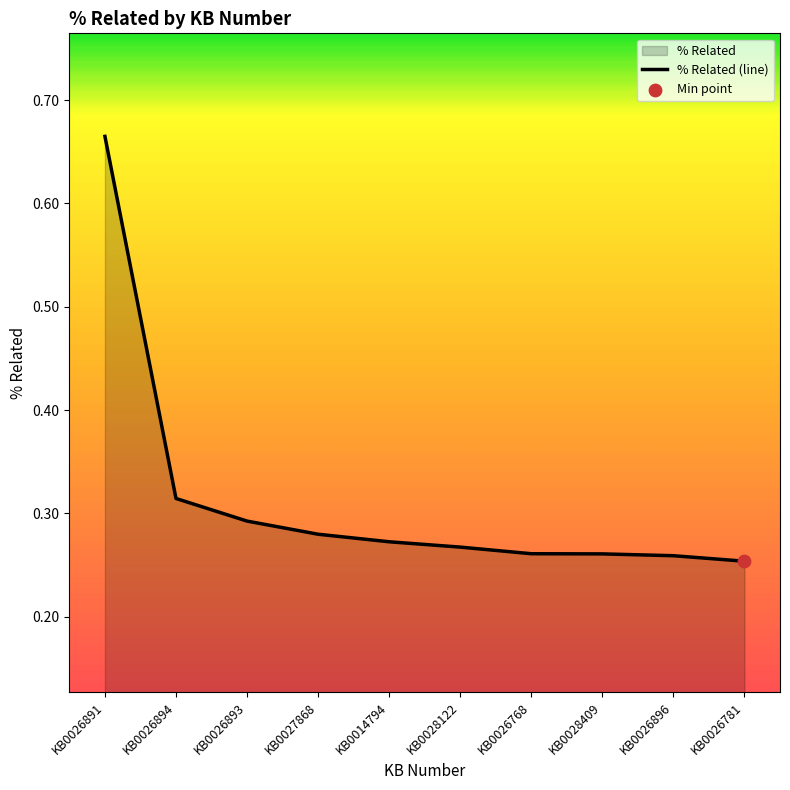

Between KB0026896 and KB0026781, which is larger?

KB0026896